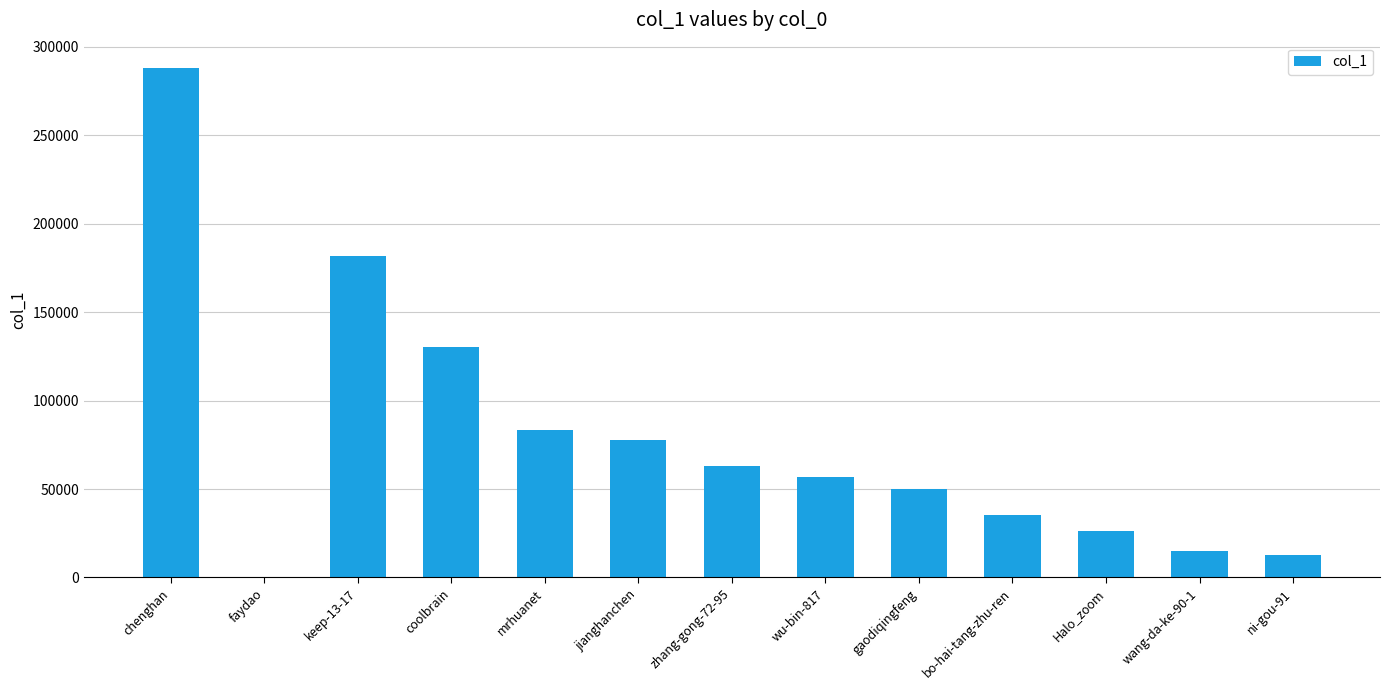

What is the sum of the values at jianghanchen and chenghan?

365493